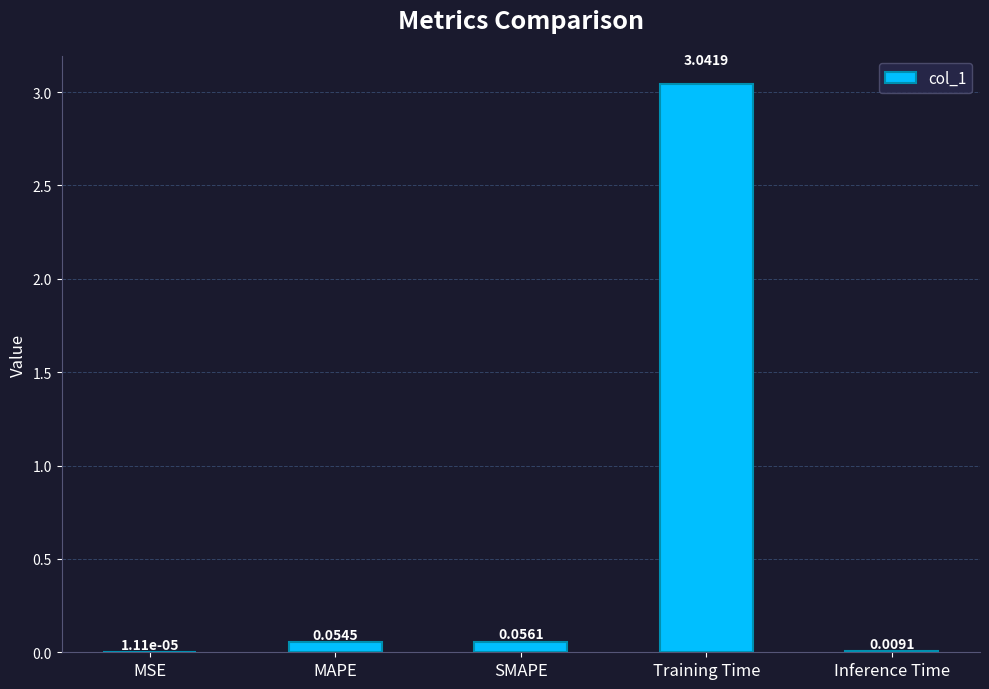

Where is the data nearest to the value 1?

SMAPE